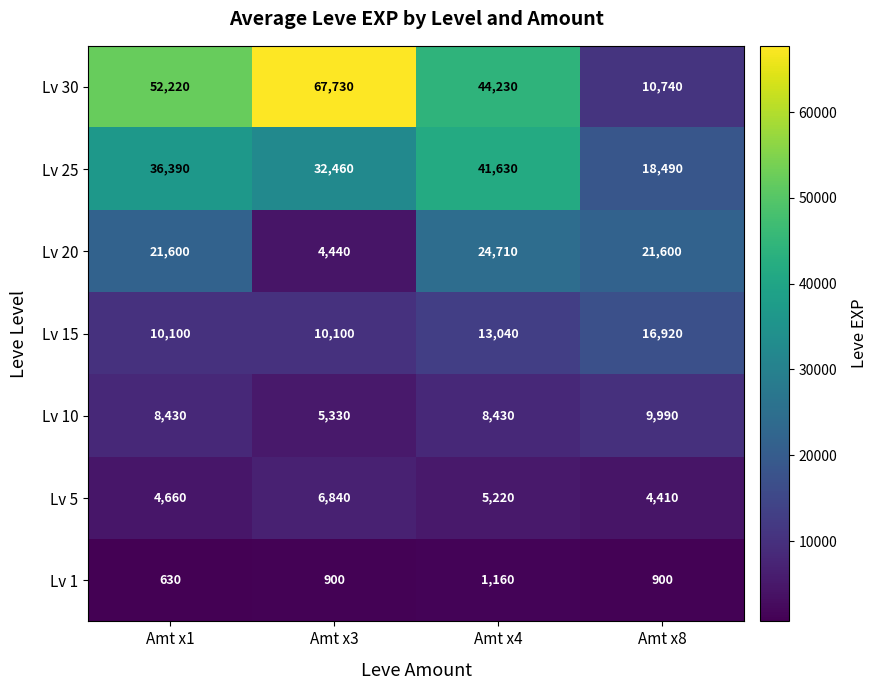

Is it true that Lv 5 equals 2149 at Amt x1?

False